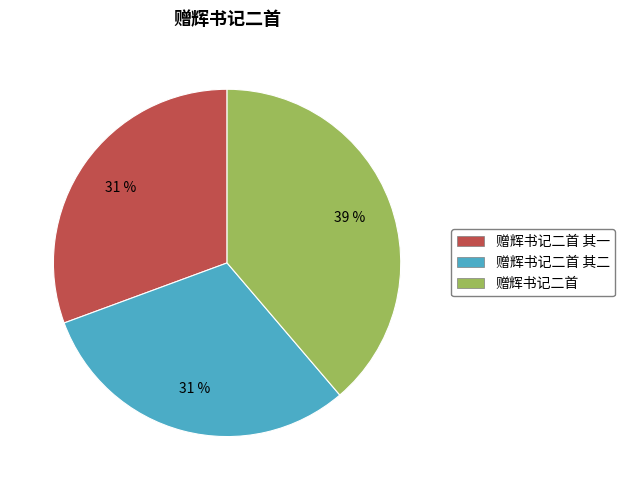

What is the ratio of the value at 赠辉书记二首 其一 to the value at 赠辉书记二首?

0.8